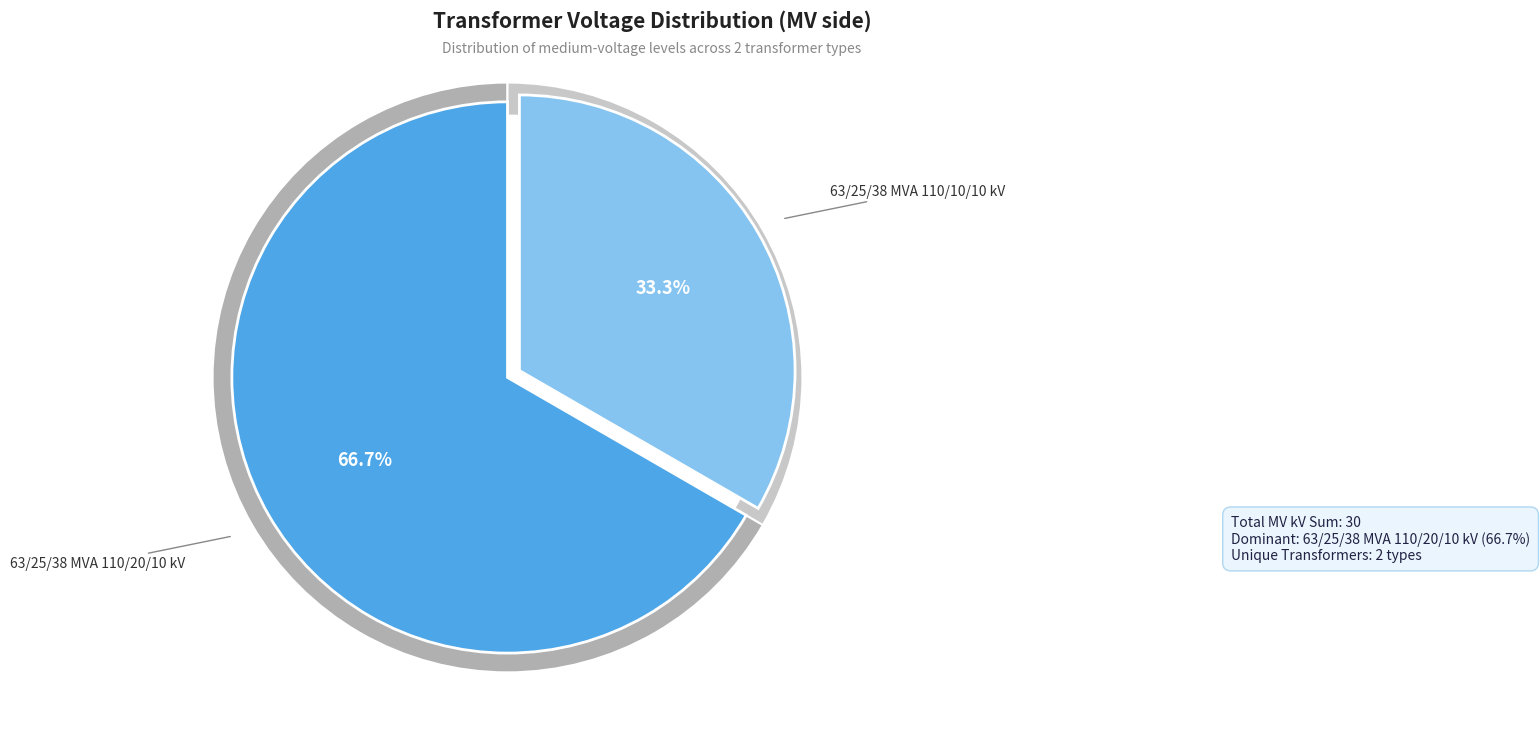

To the nearest percent, what is the combined percentage of 63/25/38 MVA 110/20/10 kV and 63/25/38 MVA 110/10/10 kV?

100%